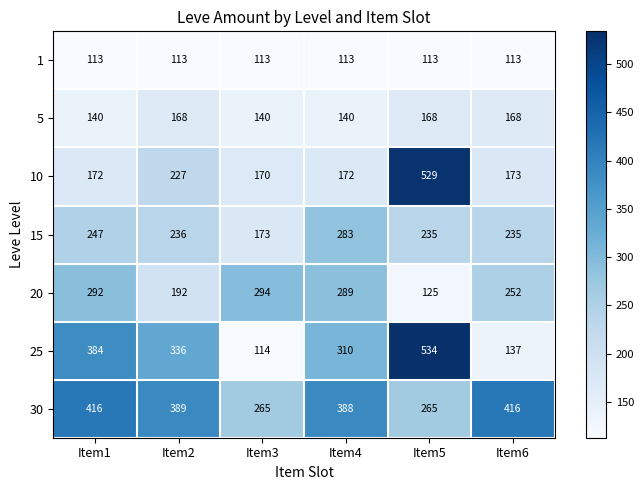

At which label does 30 first exceed 389?

Item1